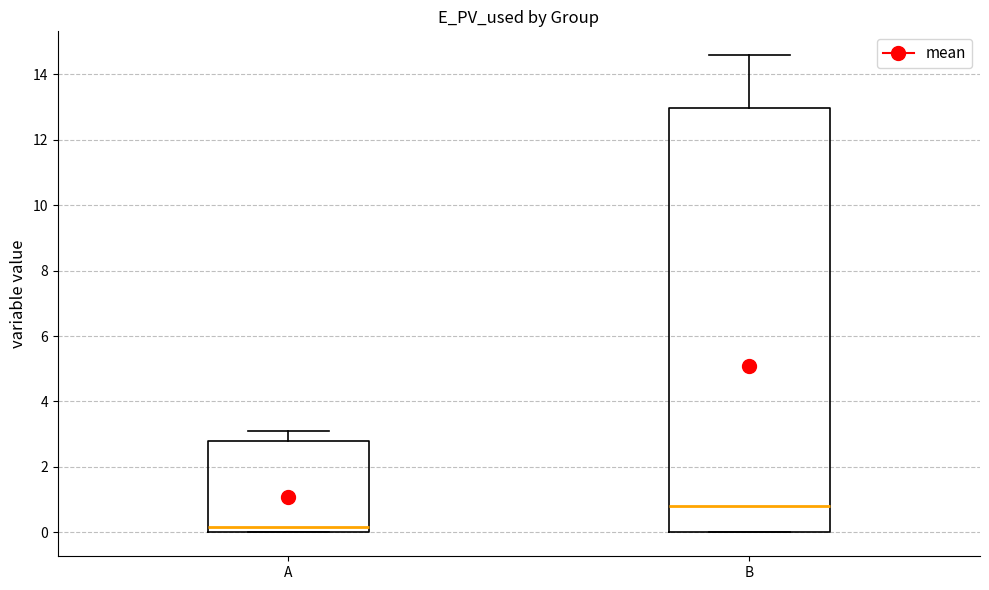

Which box's median line is the highest?

B